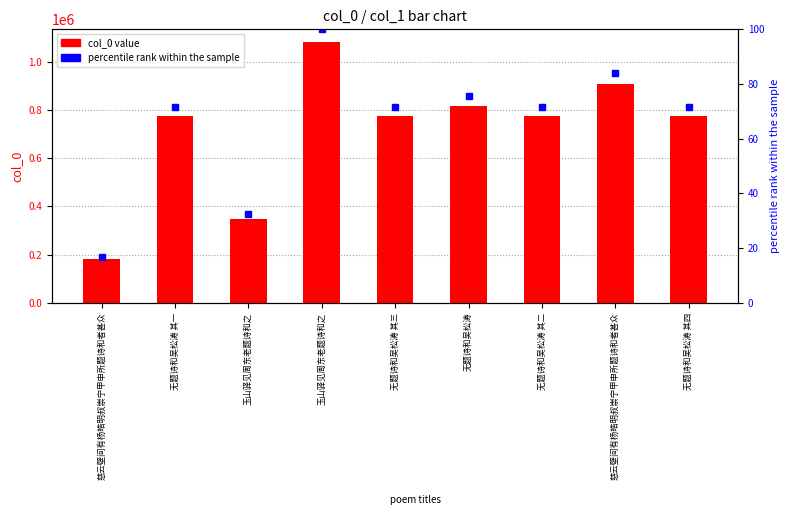

How many categories are shown in the chart?

9